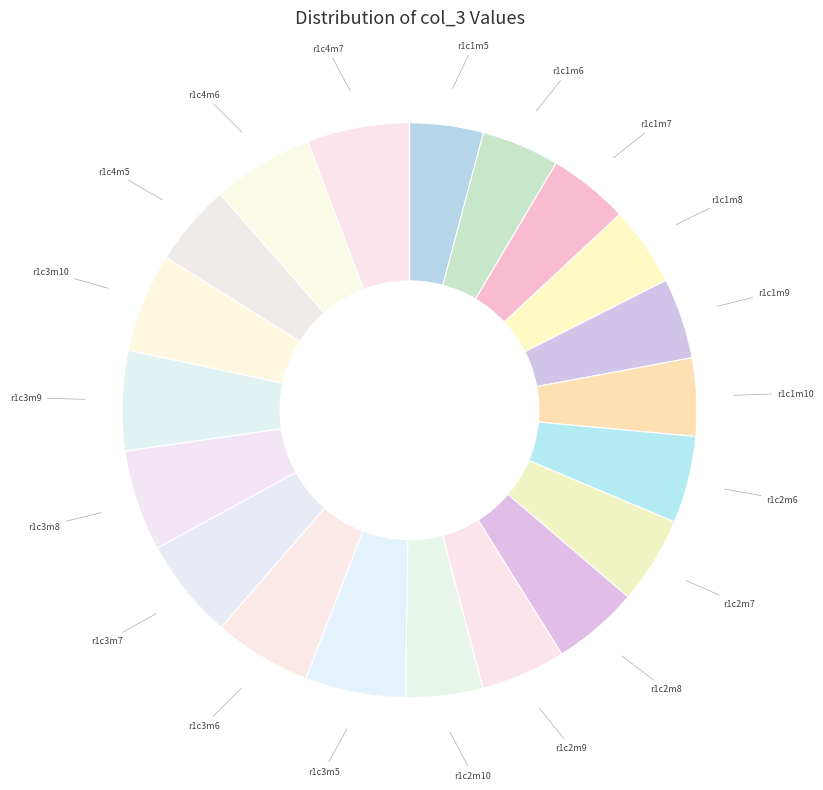

Does any single category account for the majority?

No